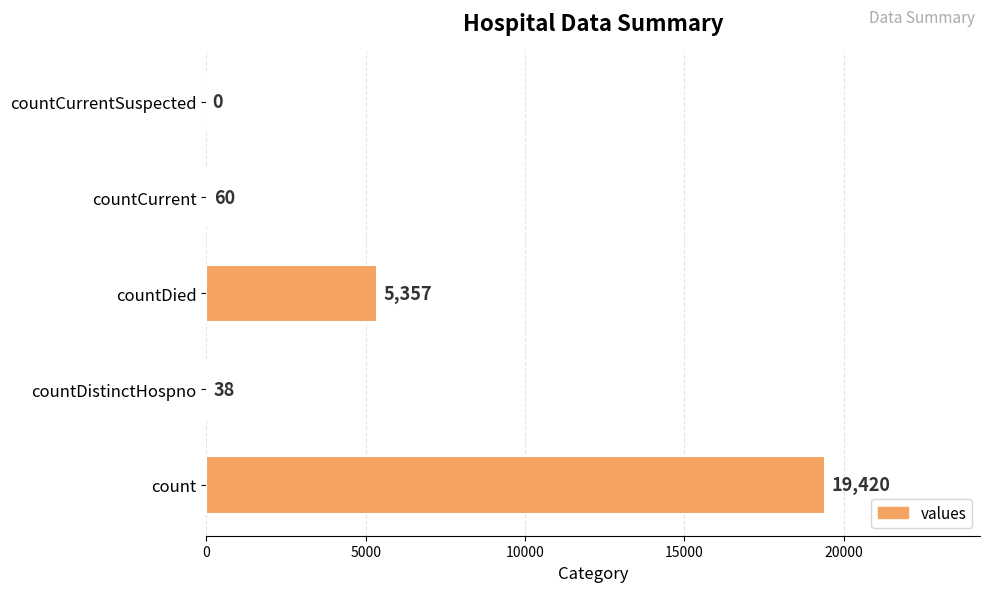

What is the sum of all values?

24875